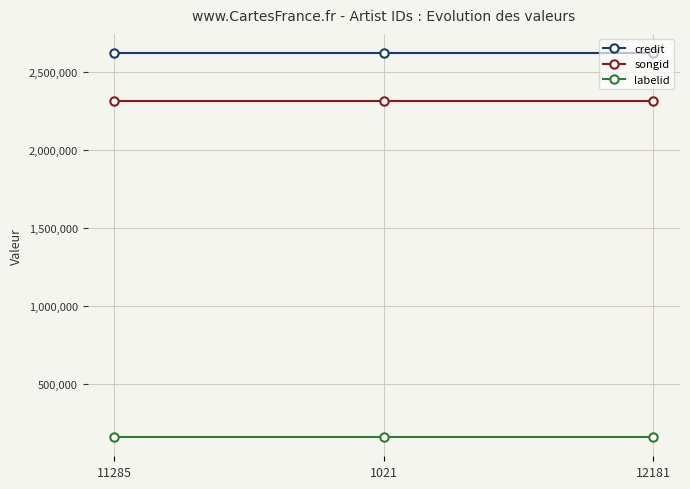

How many lines are shown in the chart?

3